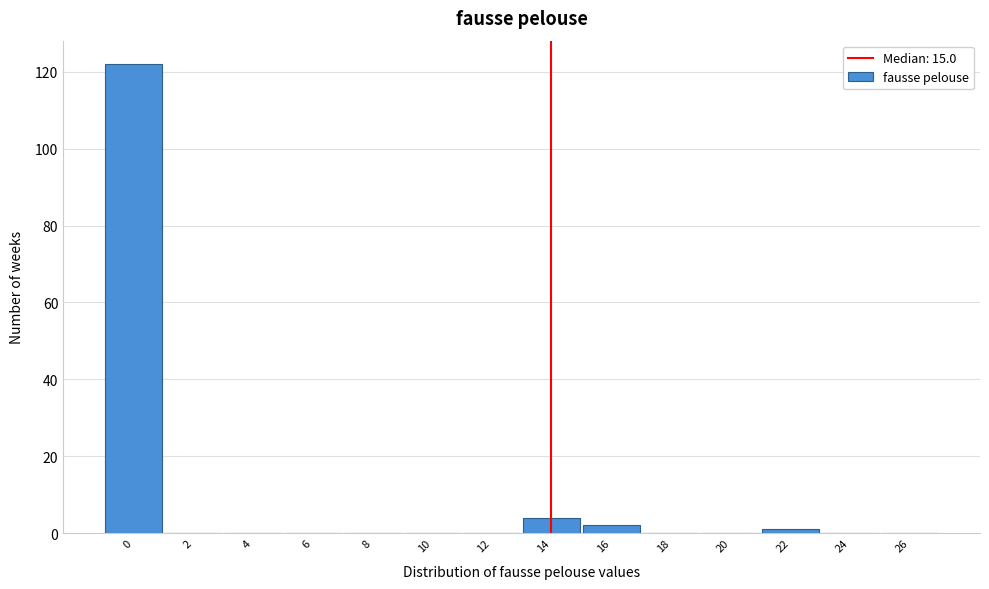

Reading left to right, list all the values displayed in this chart.

0=122	2=0	4=0	6=0	8=0	10=0	12=0	14=4	16=2	18=0	20=0	22=1	24=0	26=0